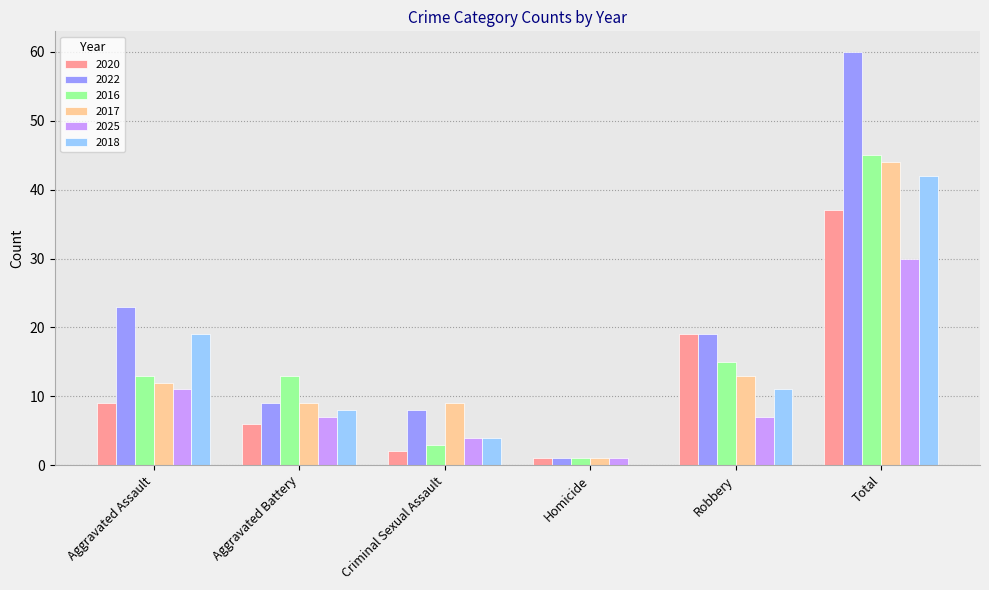

Count the number of data series in this chart.

6